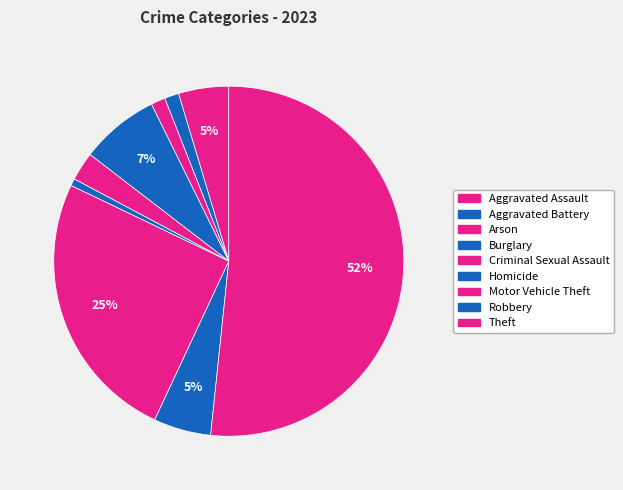

To the nearest percent, what is the average slice percentage?

11%